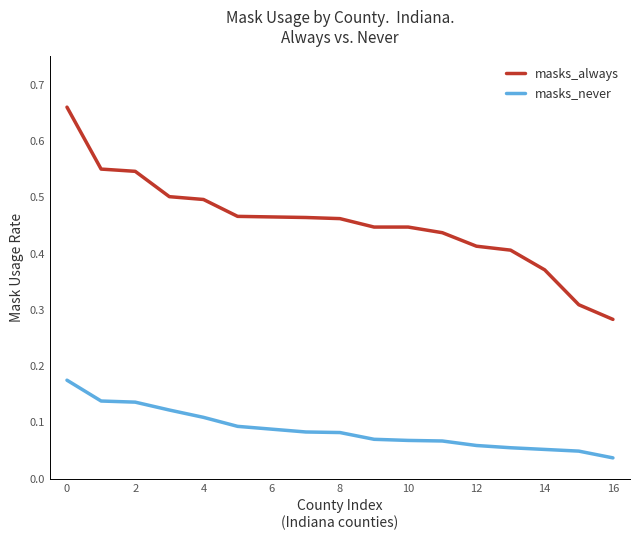

True or false: masks_never and masks_always cross at least once.

False